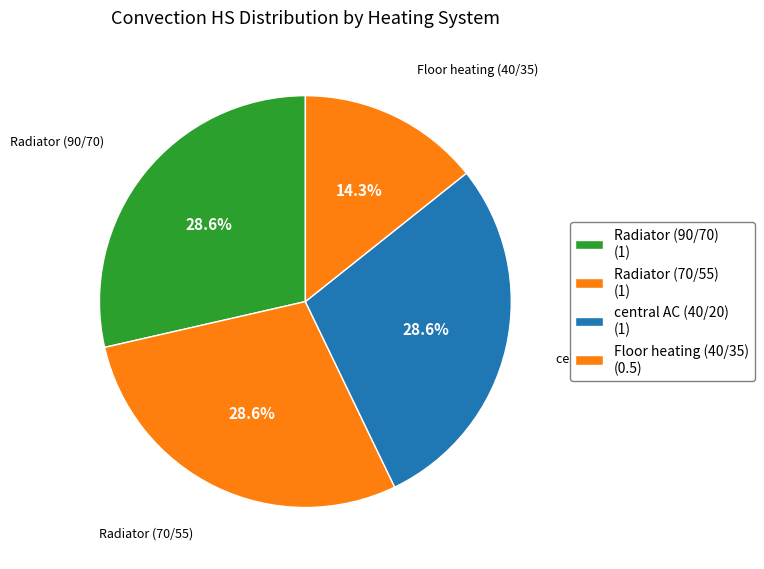

How many slices are in this pie chart?

4